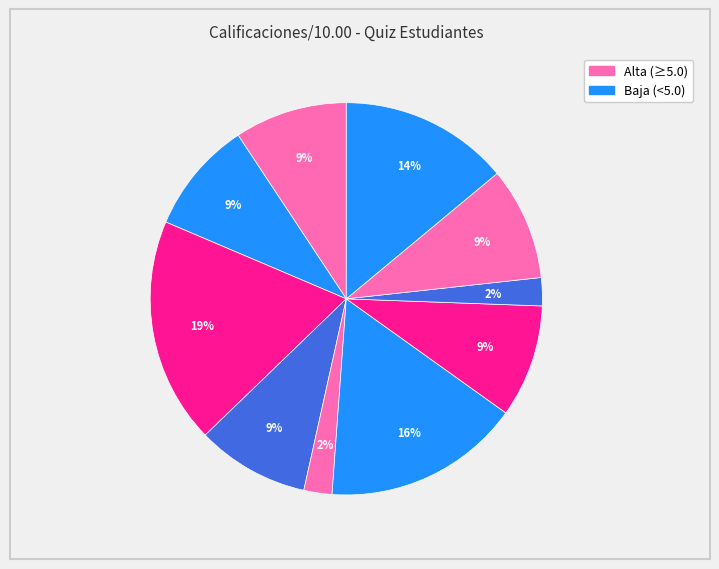

How many segments does this pie chart have?

10